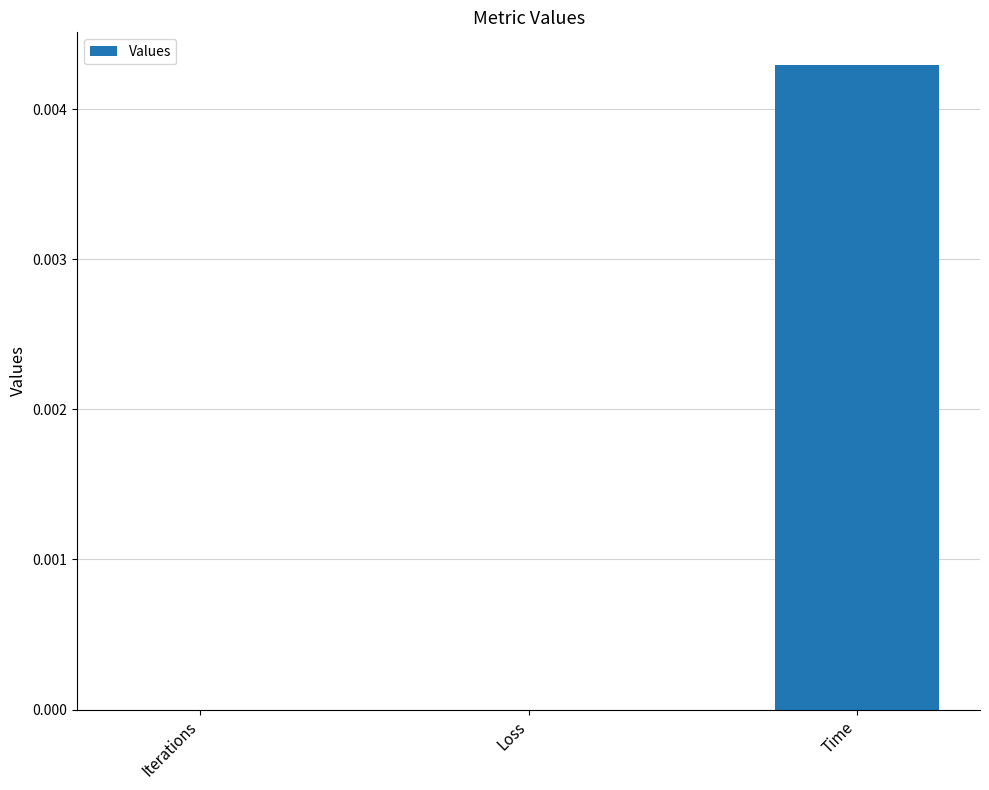

True or false: the data shows 0.0 at Iterations.

True